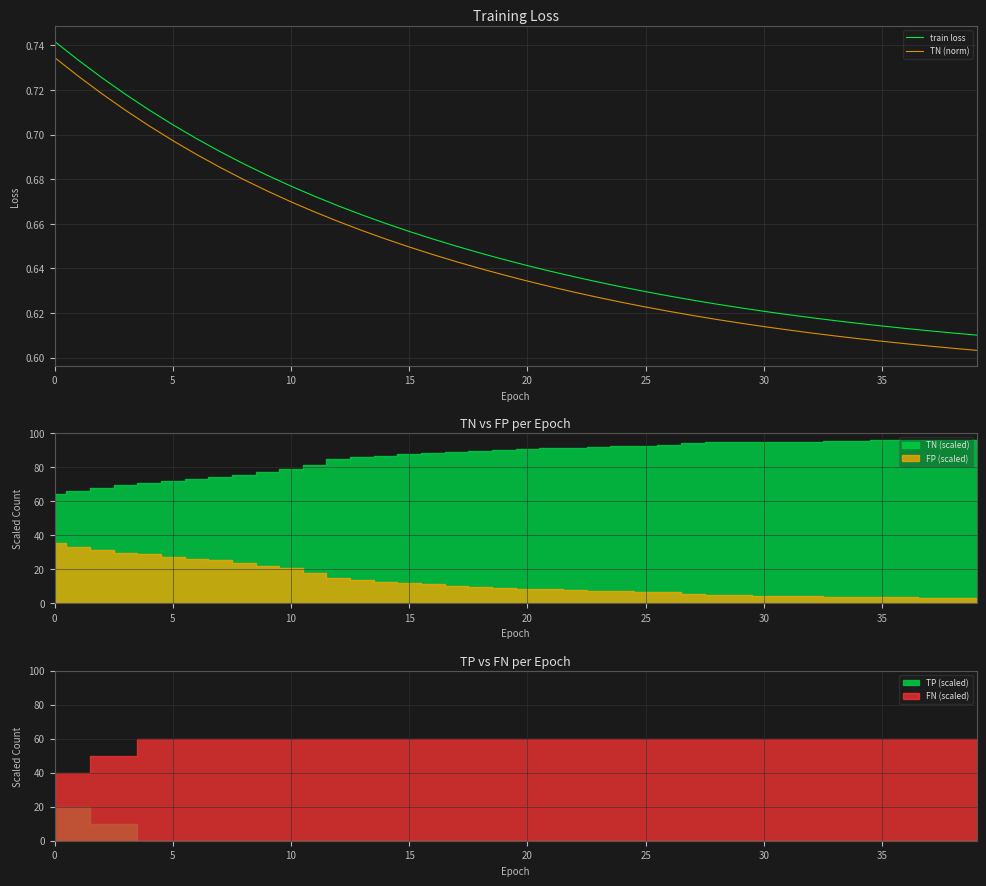

Does the chart have visible grid lines?

Yes